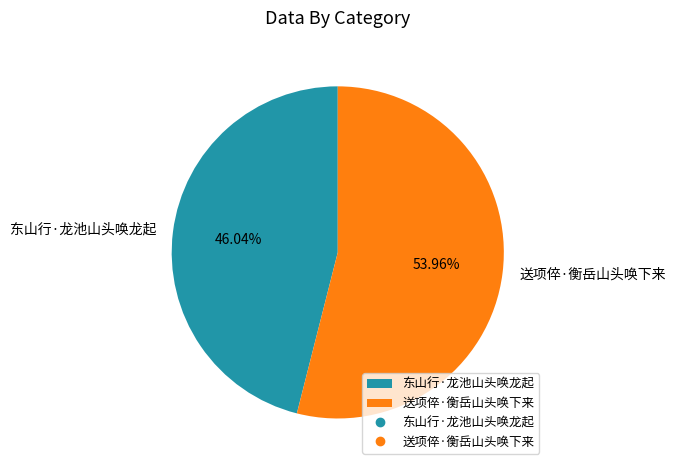

To the nearest percent, what is the average slice percentage?

50%